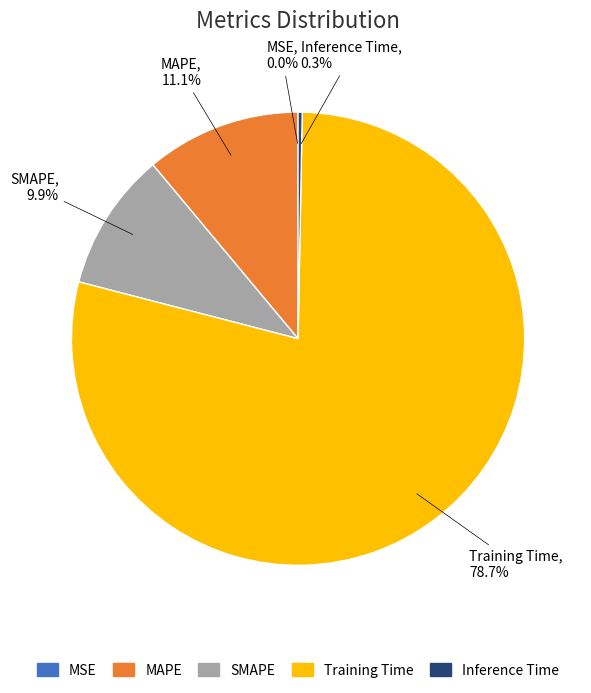

To the nearest percent, what is the difference between the largest and smallest slice percentages?

79%